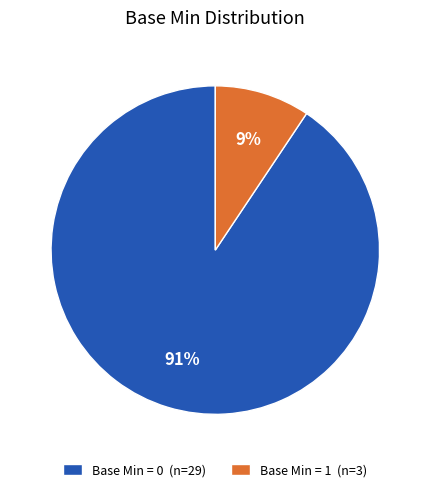

Count the number of slices in the pie.

2